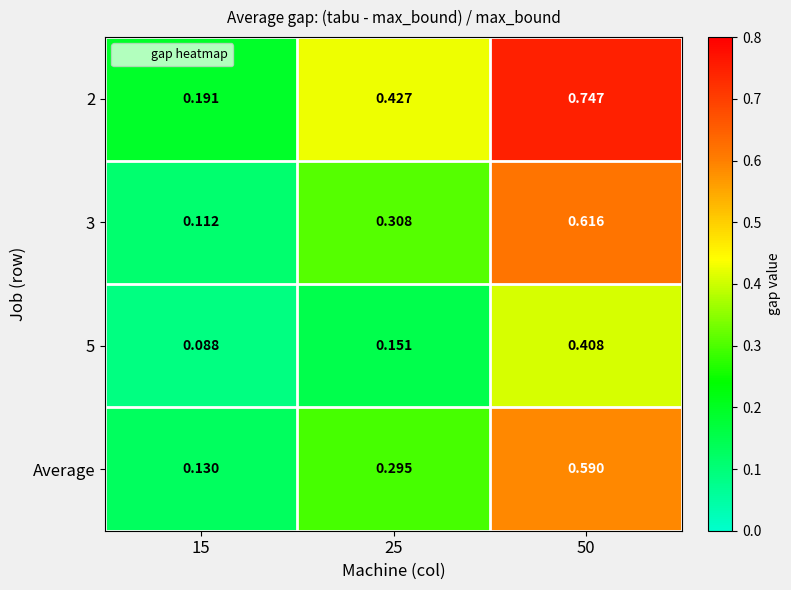

Is the value of 5 at 50 greater than the value of Average at 25?

Yes